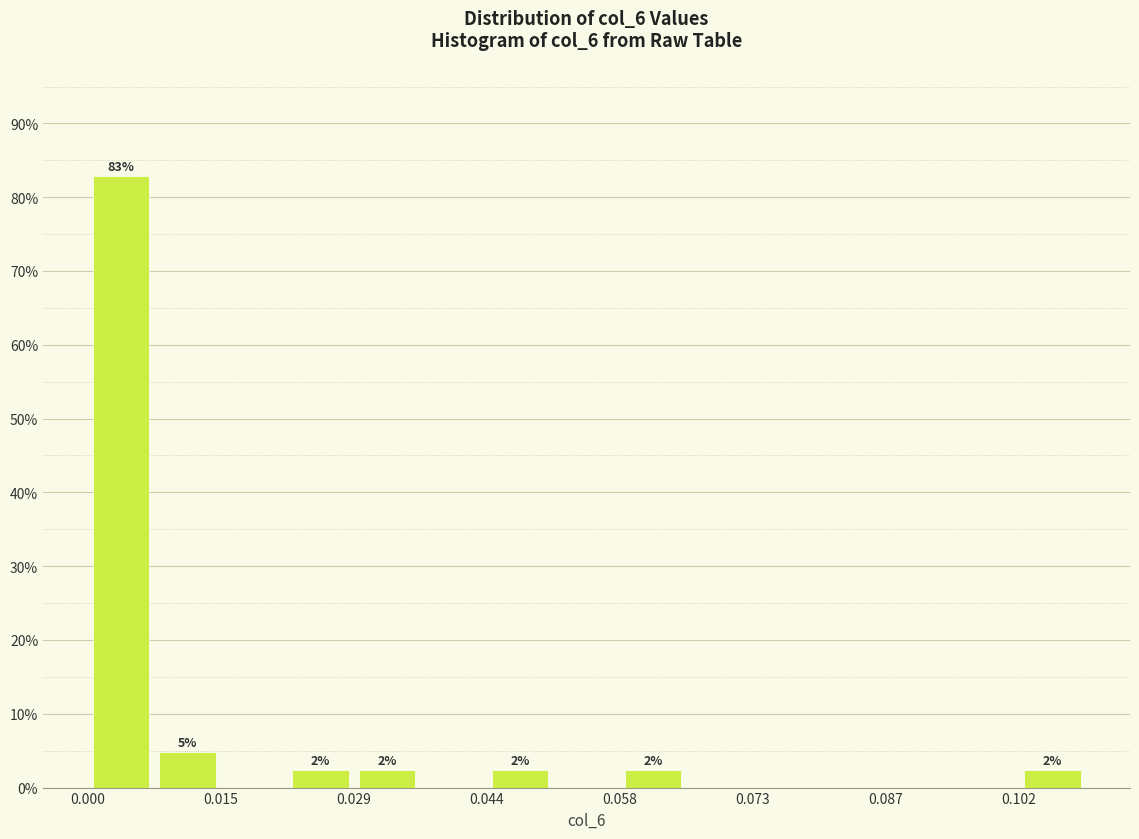

Around what value on the x-axis is the tallest bar? Give the approximate position of its centre, as read against the axis.

0.004